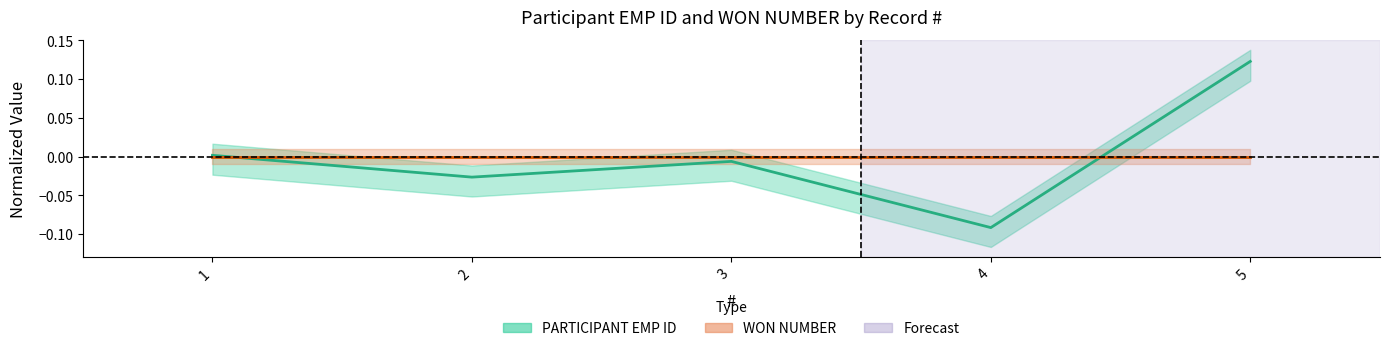

How many positive values are there?

2